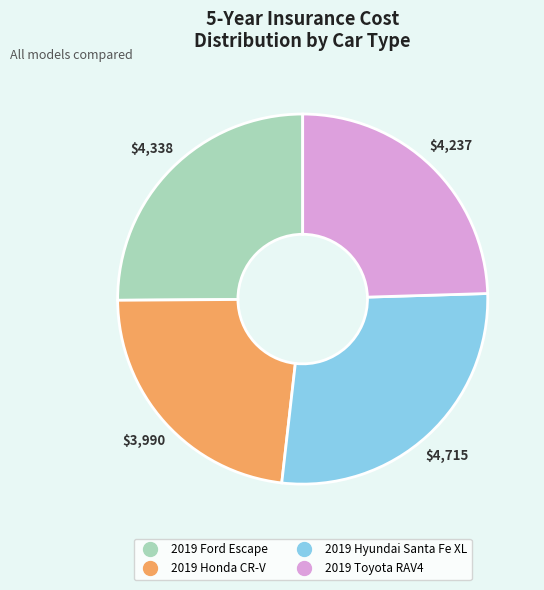

What is the largest slice in the pie chart?

2019 Hyundai Santa Fe XL